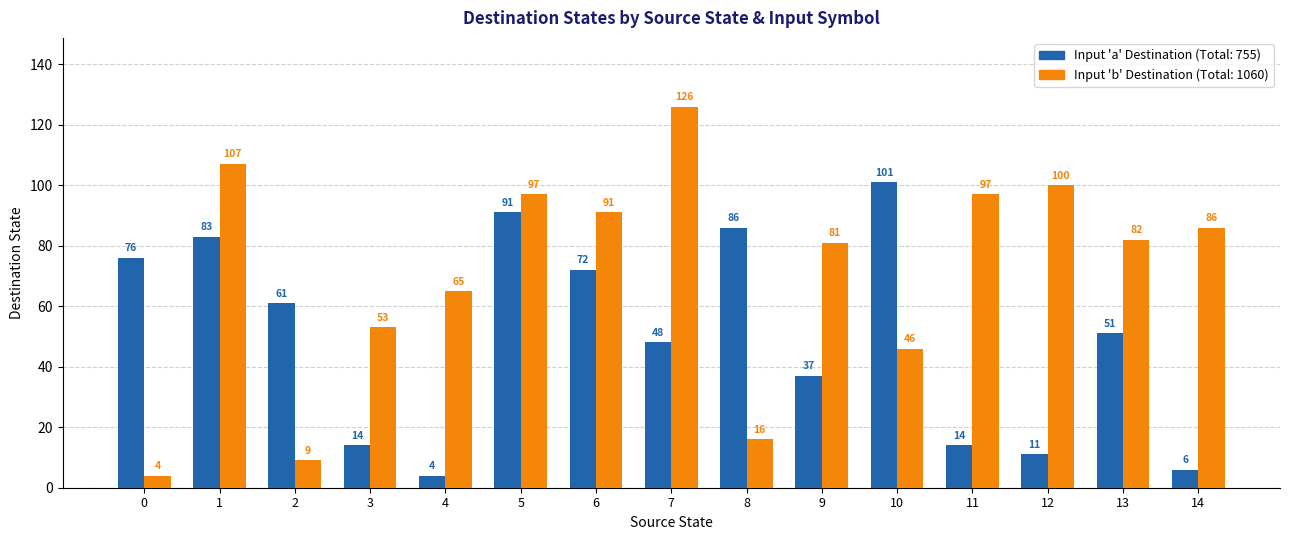

What is the total value across all series at 7?

174